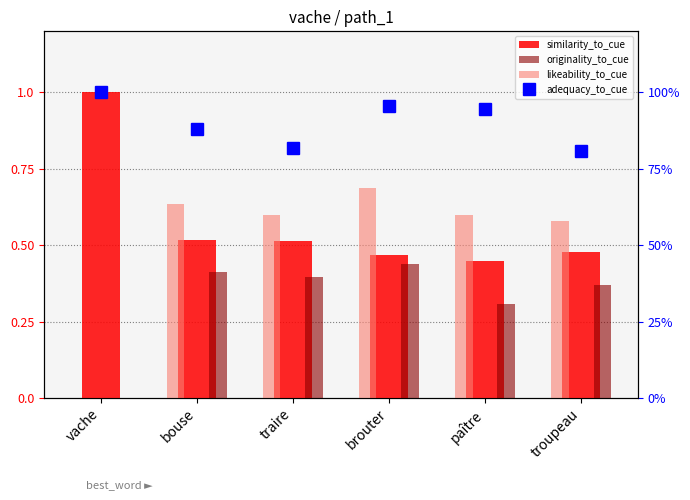

Reading left to right, extract all data points from this chart.

similarity_to_cue: vache=1.0	bouse=0.5	traire=0.5	brouter=0.5	paître=0.4	troupeau=0.5
originality_to_cue: vache=0.0	bouse=0.4	traire=0.4	brouter=0.4	paître=0.3	troupeau=0.4
likeability_to_cue: vache=0.0	bouse=0.6	traire=0.6	brouter=0.7	paître=0.6	troupeau=0.6
adequacy_to_cue: vache=1.0	bouse=0.9	traire=0.8	brouter=1.0	paître=0.9	troupeau=0.8